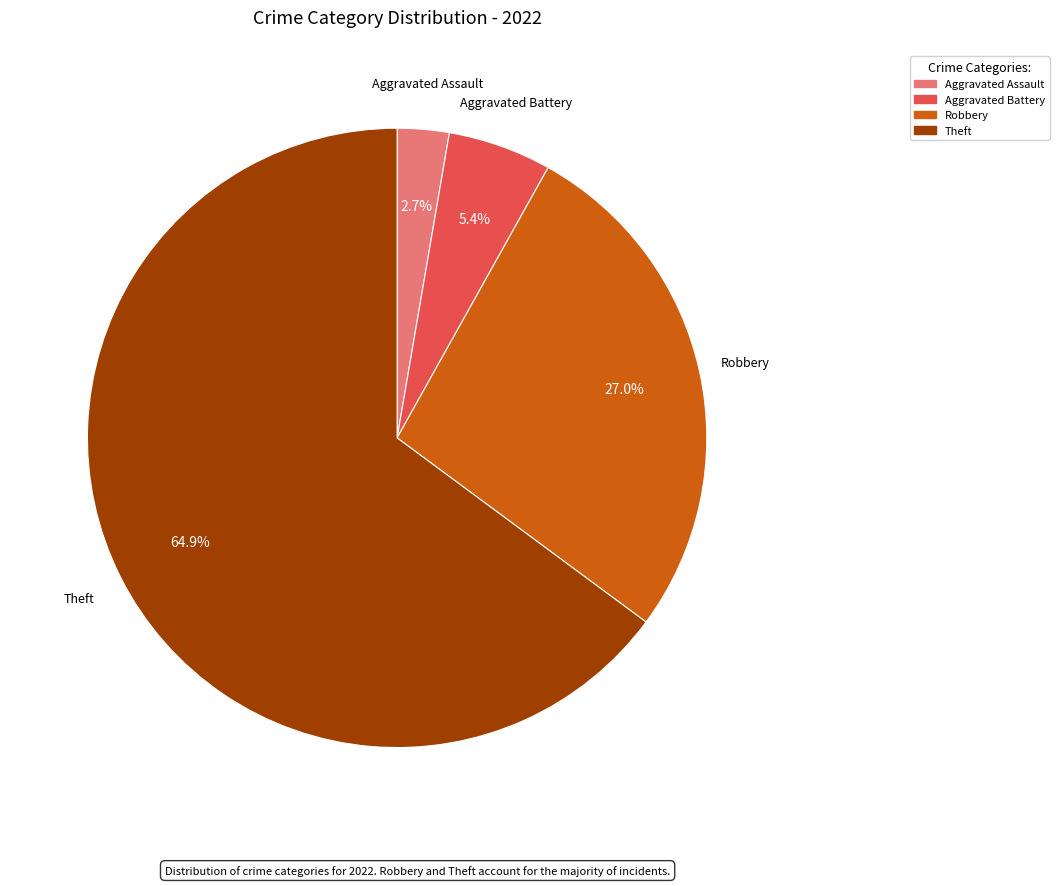

Is there a majority slice in this chart?

Yes